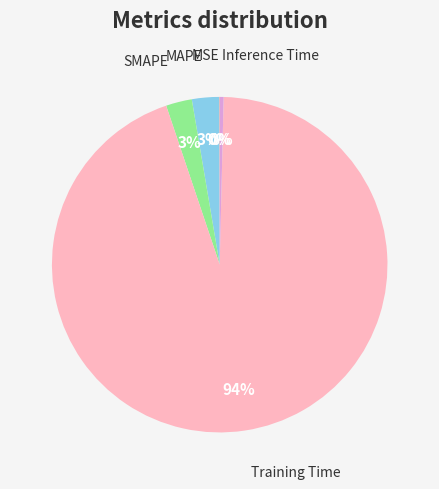

Which has a higher value, SMAPE or Inference Time?

SMAPE